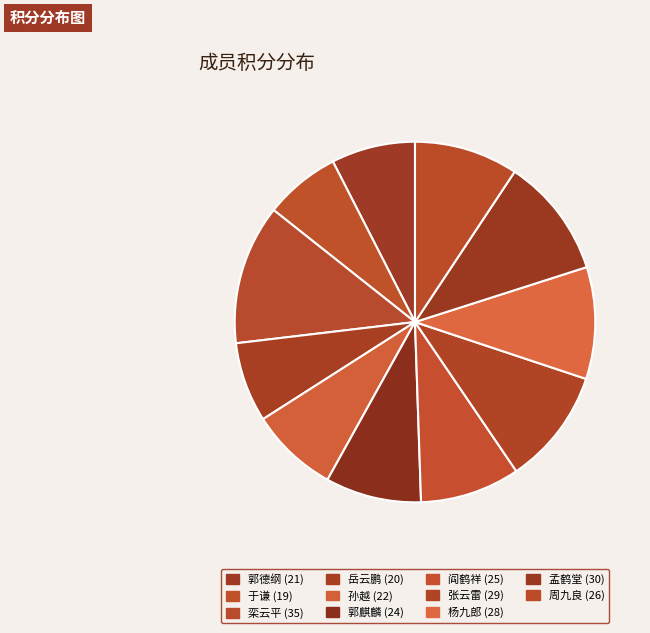

Is 周九良 the majority of the pie?

No